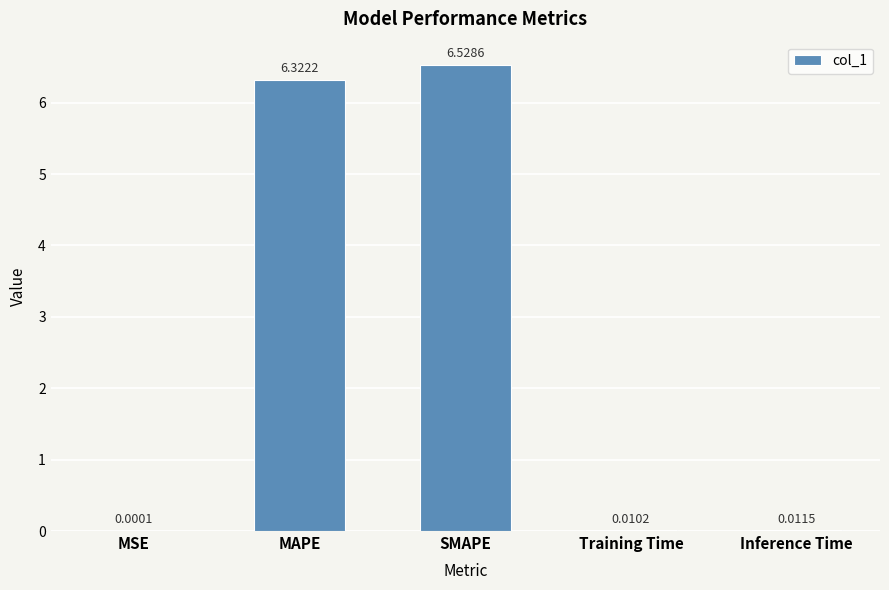

Where is the data nearest to the value 3?

Inference Time